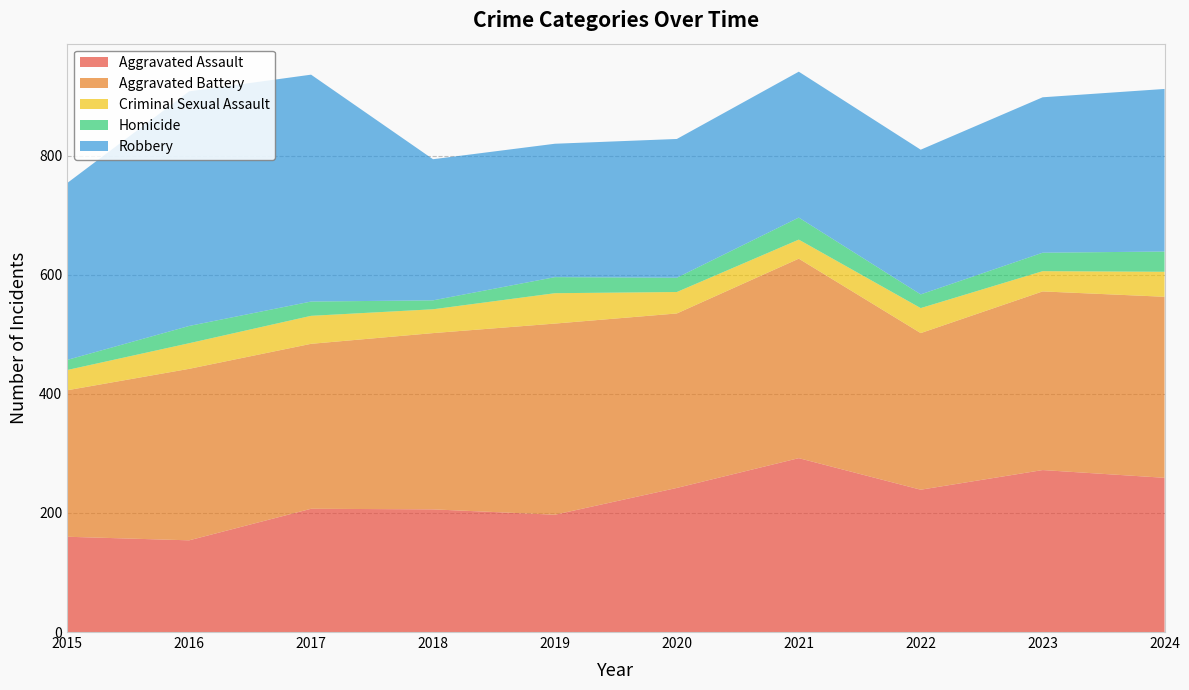

Reading left to right, transcribe all the data shown in this chart.

Aggravated Assault: 160	154	207	206	197	242	292	239	272	259
Aggravated Battery: 246	288	277	296	321	293	335	263	300	304
Criminal Sexual Assault: 34	43	47	40	51	36	32	42	34	42
Homicide: 17	29	24	15	27	24	37	23	31	34
Robbery: 297	394	381	237	224	233	245	243	261	273